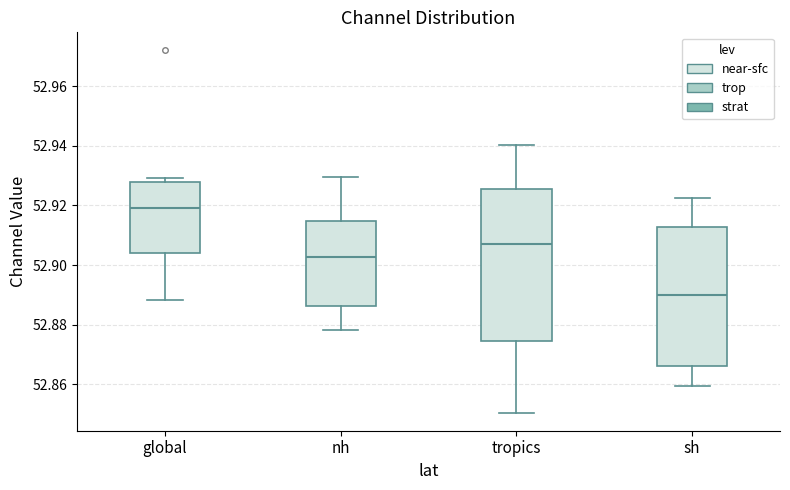

Reading left to right, transcribe this box plot: for each box, give where its median line is, the range the box spans, and where its two whiskers end, as read against the y-axis. The values are not printed on the chart, so give them approximately, as read against the axis.

global: median 52.920, box 52.904 to 52.928, whiskers 52.888 to 52.930
nh: median 52.902, box 52.886 to 52.914, whiskers 52.878 to 52.930
tropics: median 52.906, box 52.874 to 52.926, whiskers 52.850 to 52.940
sh: median 52.890, box 52.866 to 52.912, whiskers 52.860 to 52.922